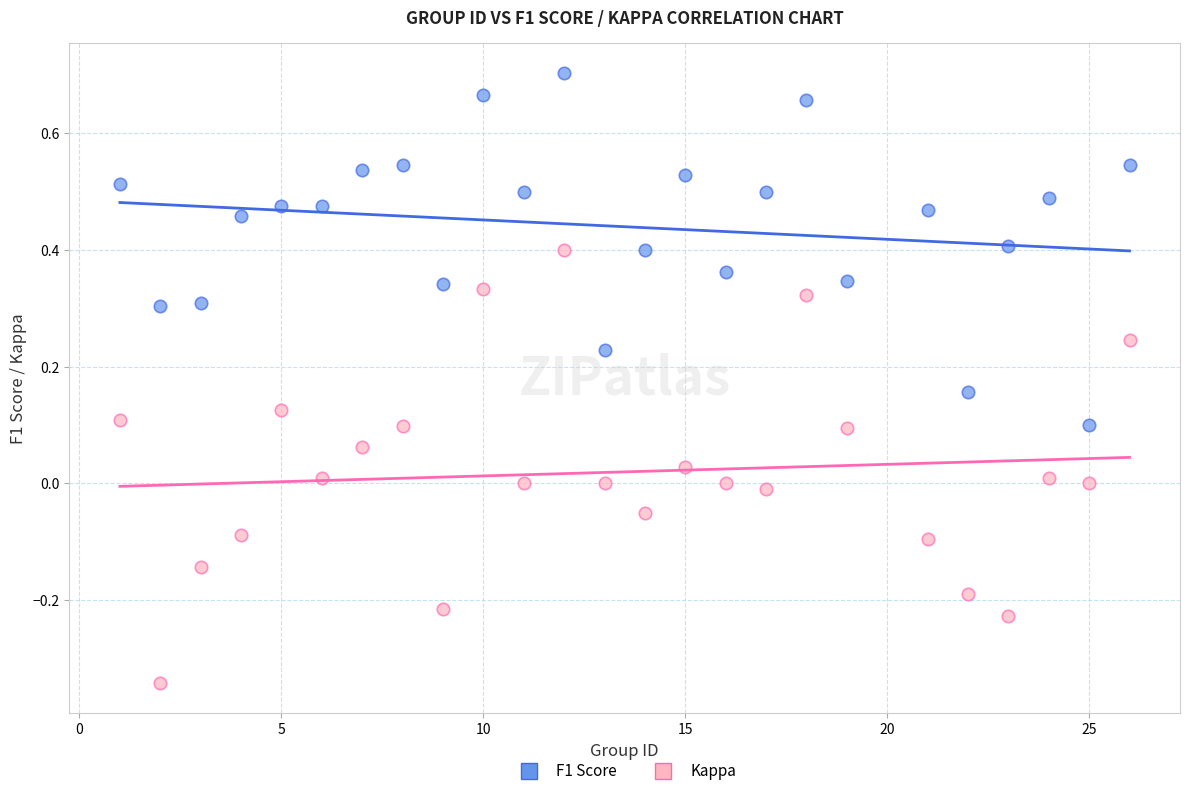

Across all data points, what is the range of X values (max minus min)?

25.0